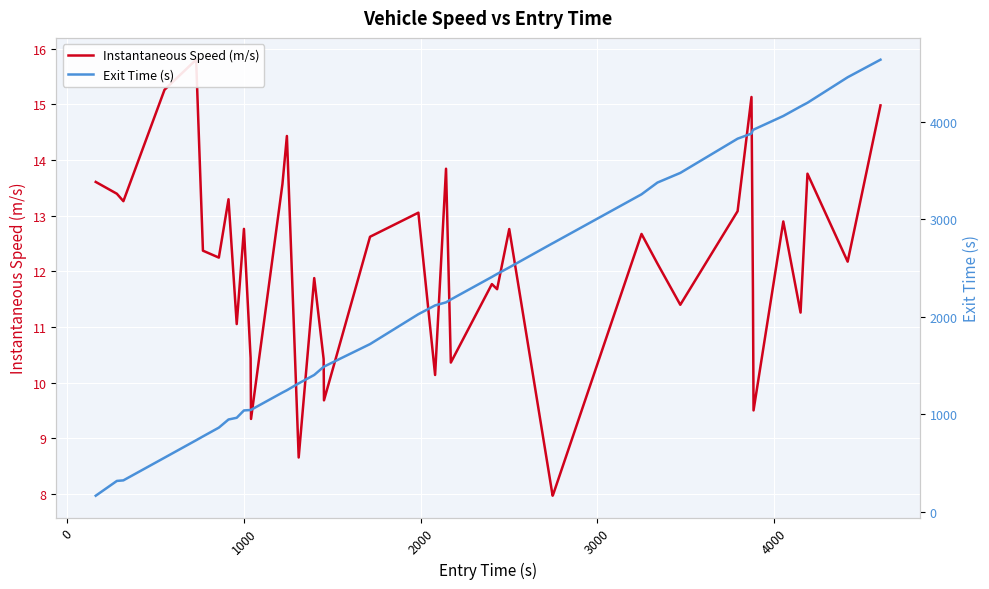

What is the difference between the maximum and minimum values in the Instantaneous Speed (m/s) series?

7.8